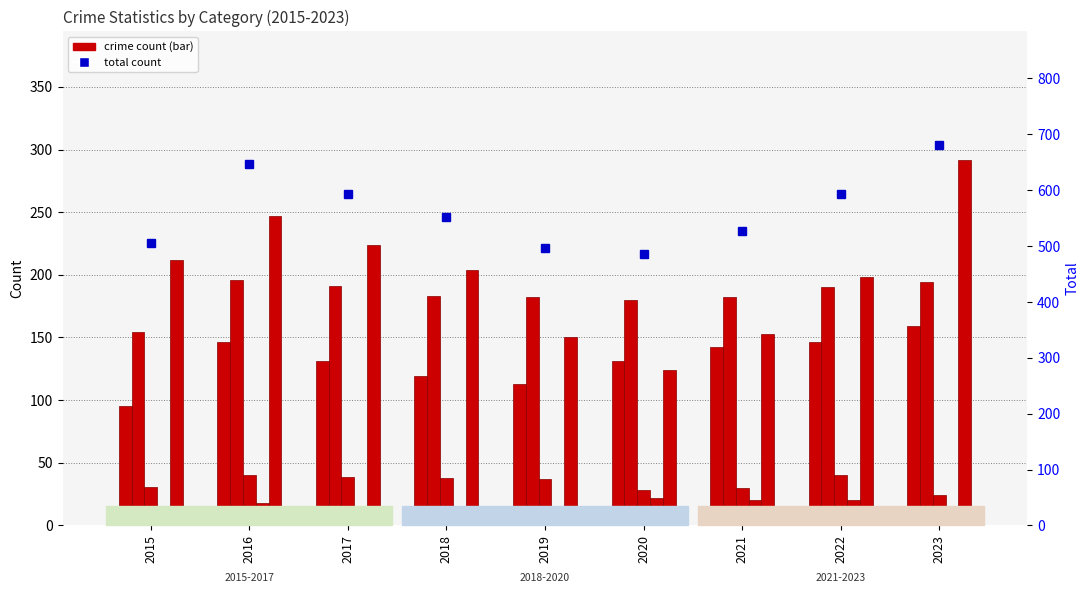

Between 2015 and 2020, which is larger?

2020